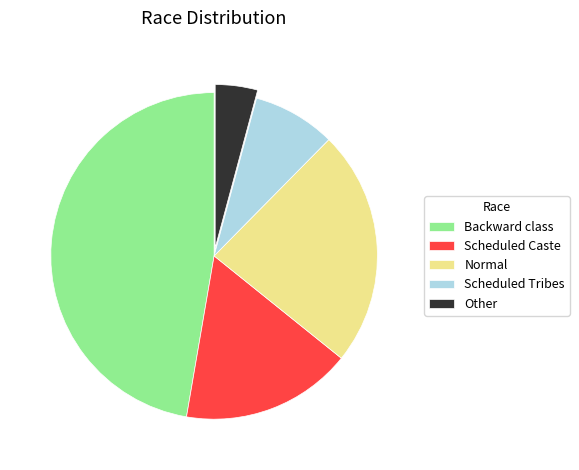

Is the sum of Backward class and Normal greater than half?

Yes